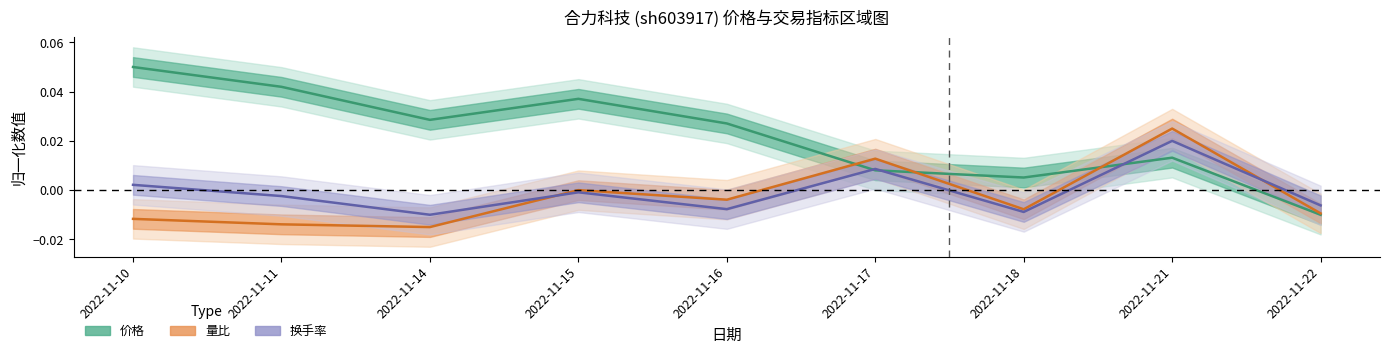

At which category does 价格 reach its first local peak?

2022-11-15